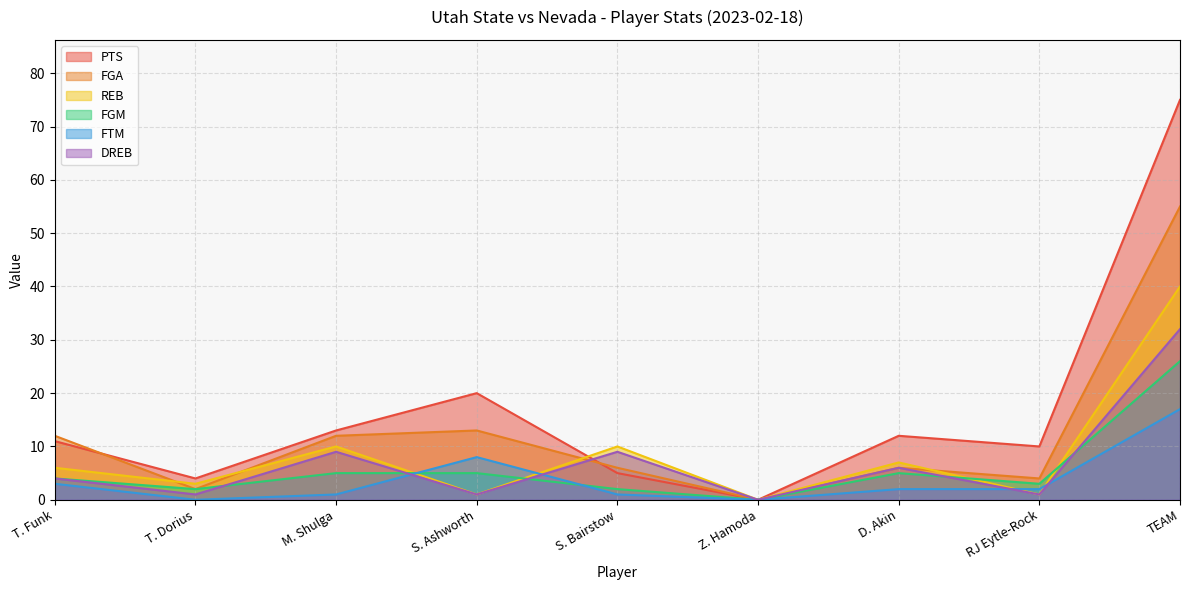

Which series has the largest total across all categories?

PTS